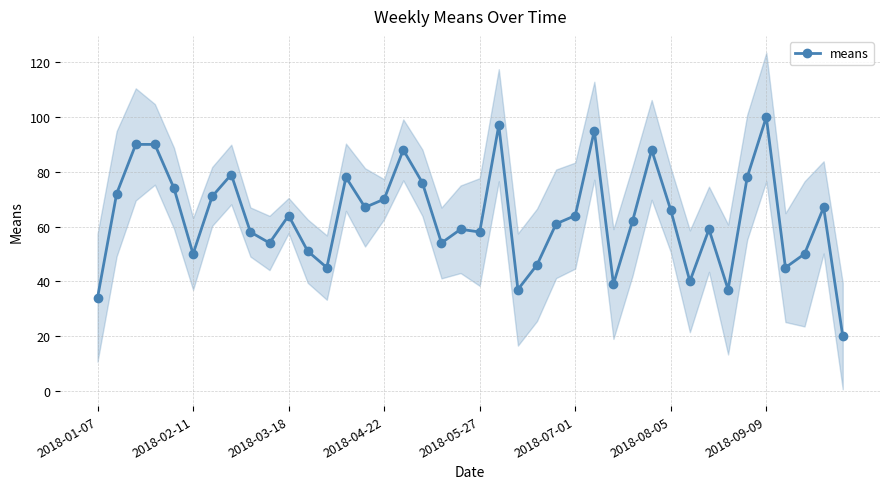

True or false: means has more than 1 points higher than both neighbors.

True